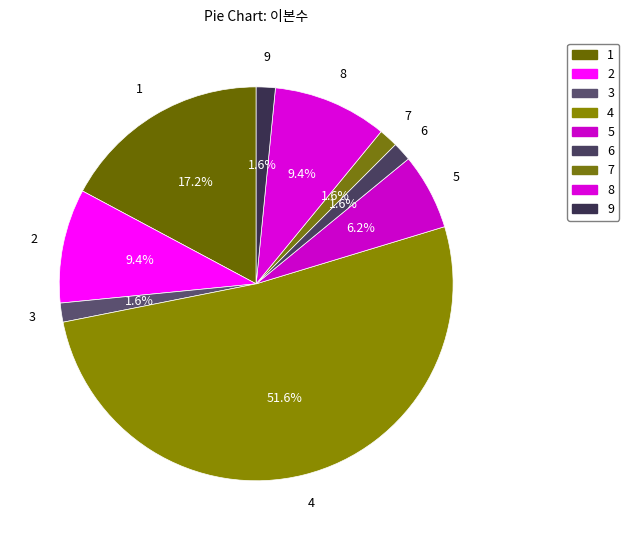

To the nearest percent, what is the difference between the largest and smallest slice percentages?

50%